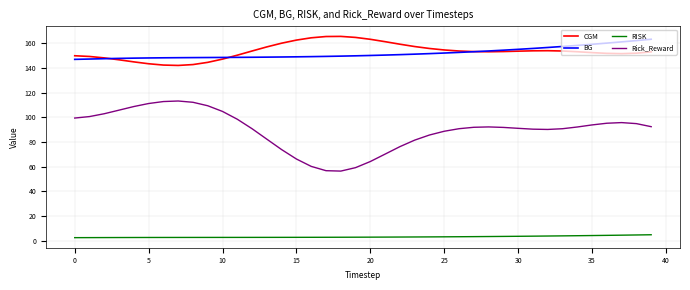

True or false: BG and RISK intersect in this chart.

False